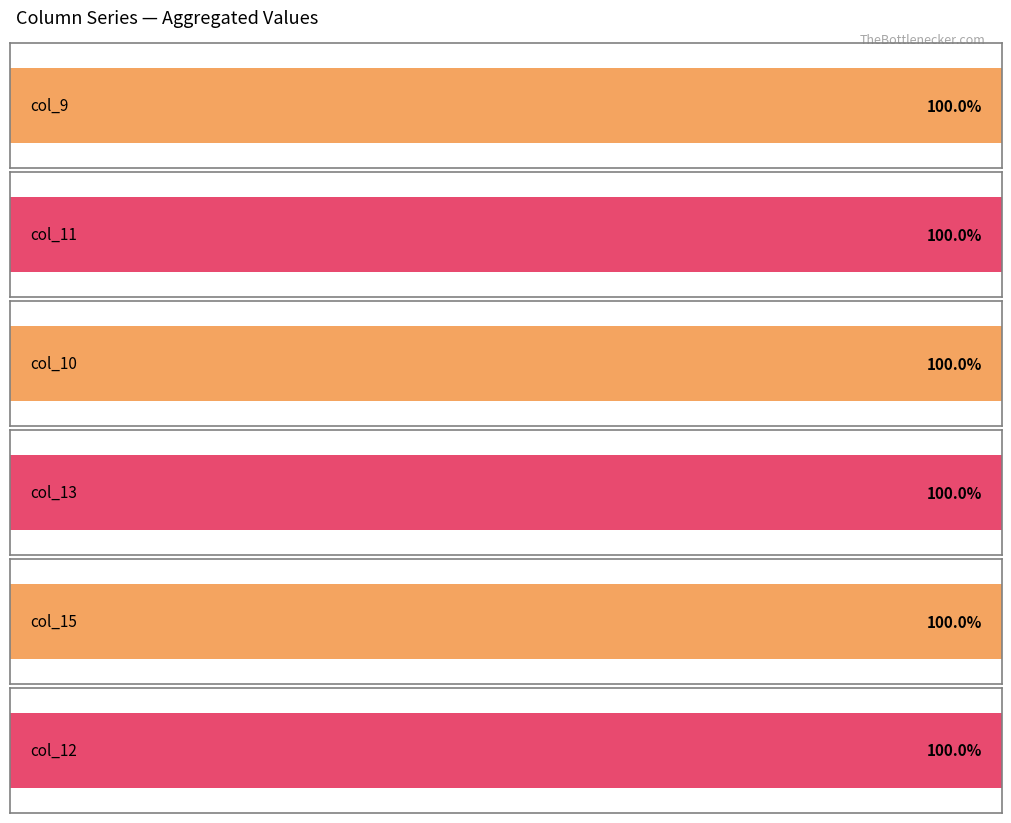

Rank the series at 2.0 from highest to lowest value.

col_13, col_10, col_9, col_12, col_11, col_15